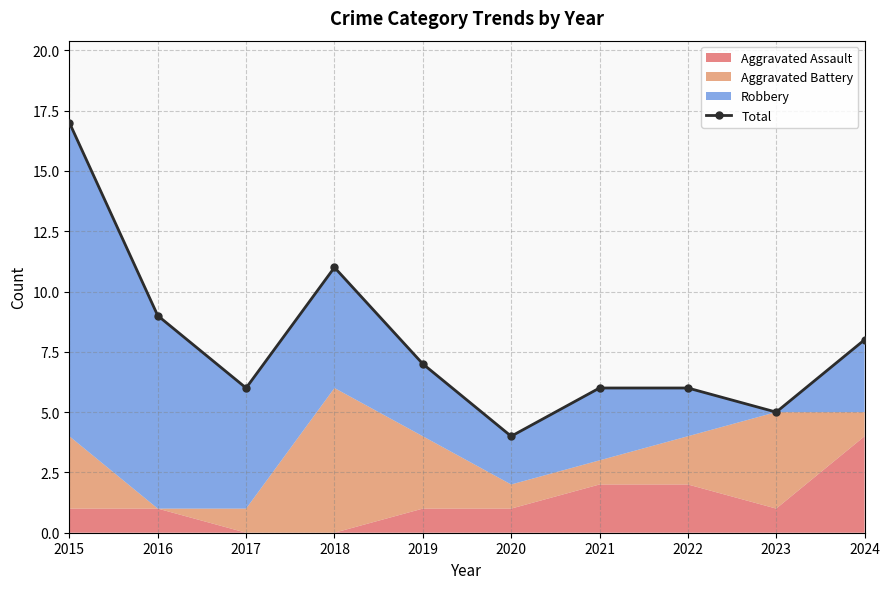

How many lines are shown in the chart?

1